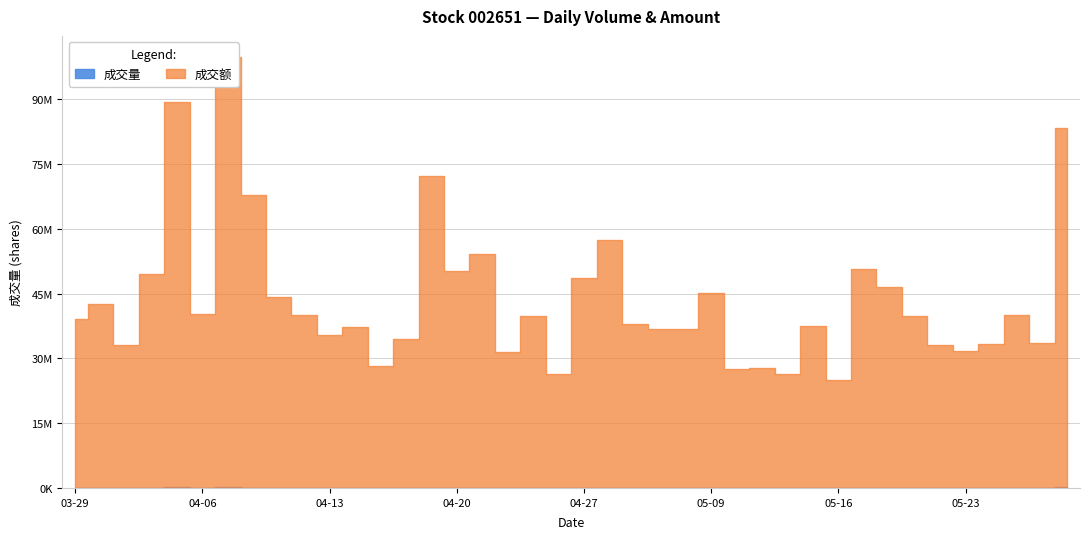

Where is the first local maximum for 成交量?

2023-03-30